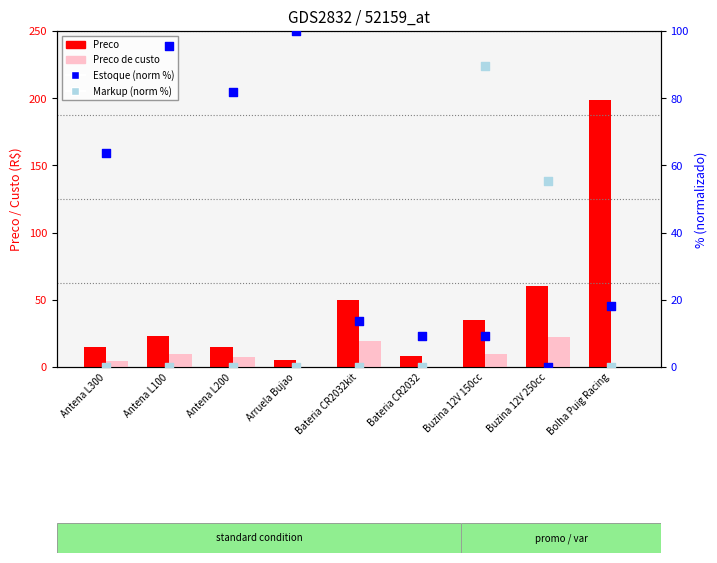

At which category is the sum across all series the highest?

Bolha Puig Racing